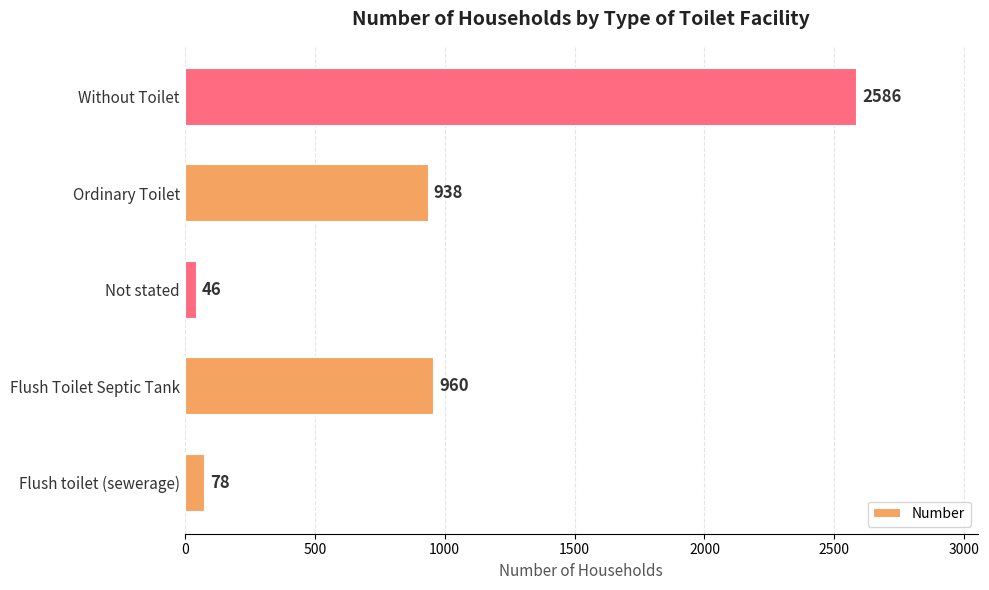

Reading bottom to top, what are all the values shown in this chart?

78	960	46	938	2586